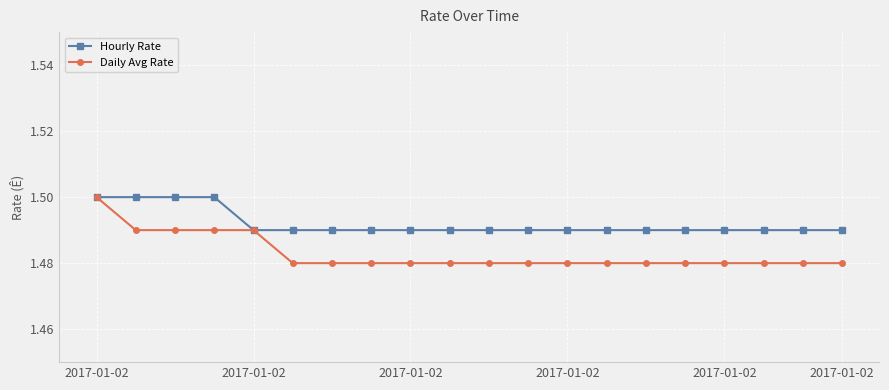

List the series in order of their overall mean, highest first.

Hourly Rate, Daily Avg Rate